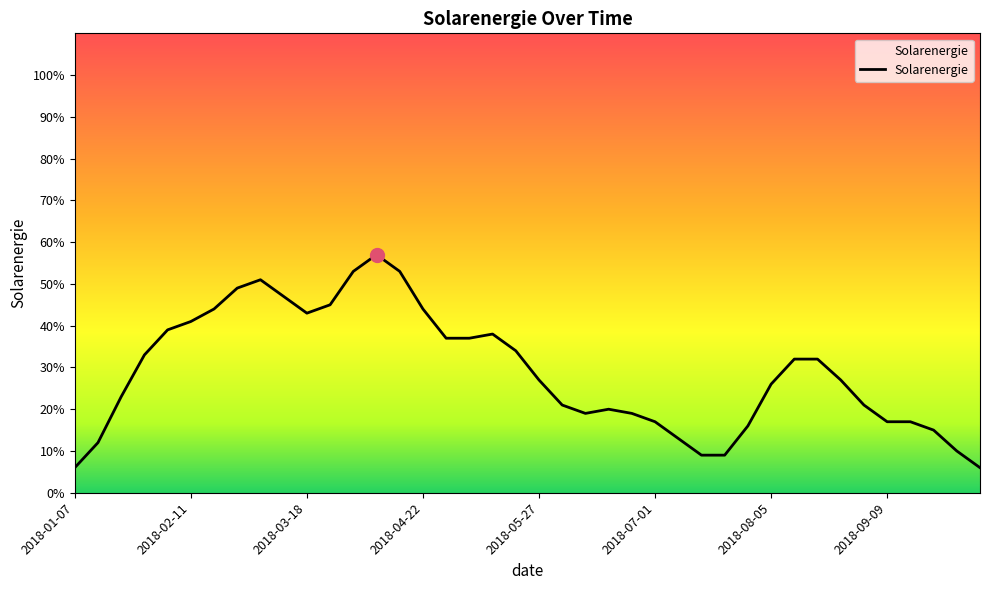

What is the smallest value displayed?

6